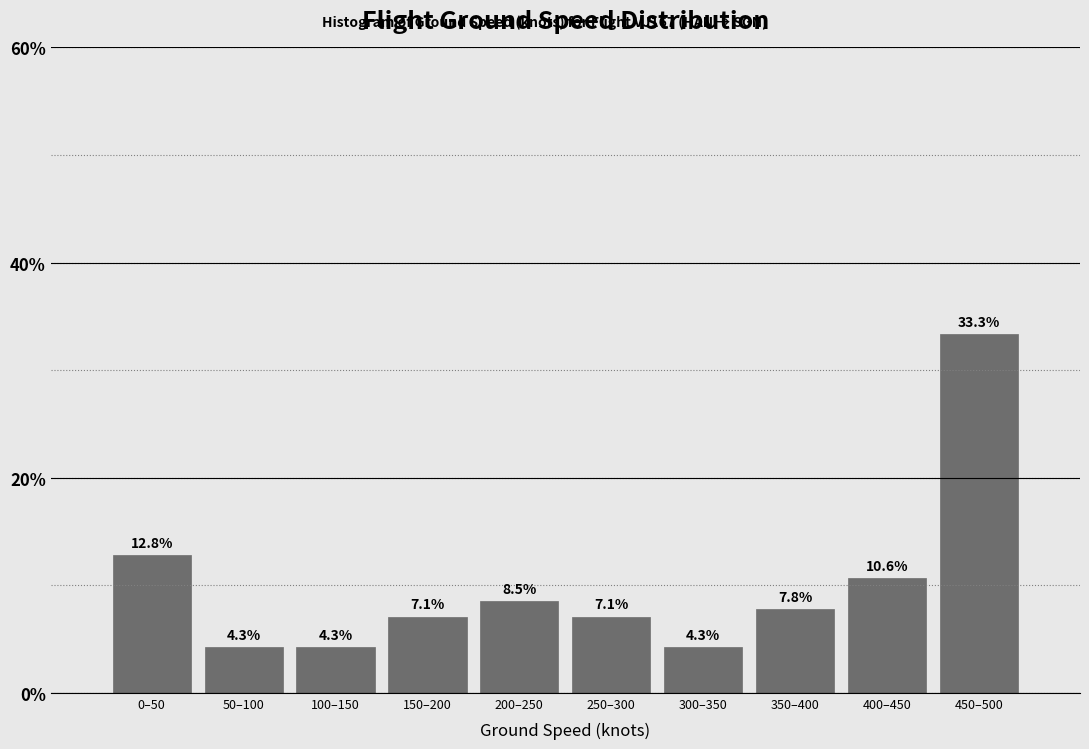

Reading left to right, list all the values displayed in this chart.

0–50=12.8	50–100=4.3	100–150=4.3	150–200=7.1	200–250=8.5	250–300=7.1	300–350=4.3	350–400=7.8	400–450=10.6	450–500=33.3